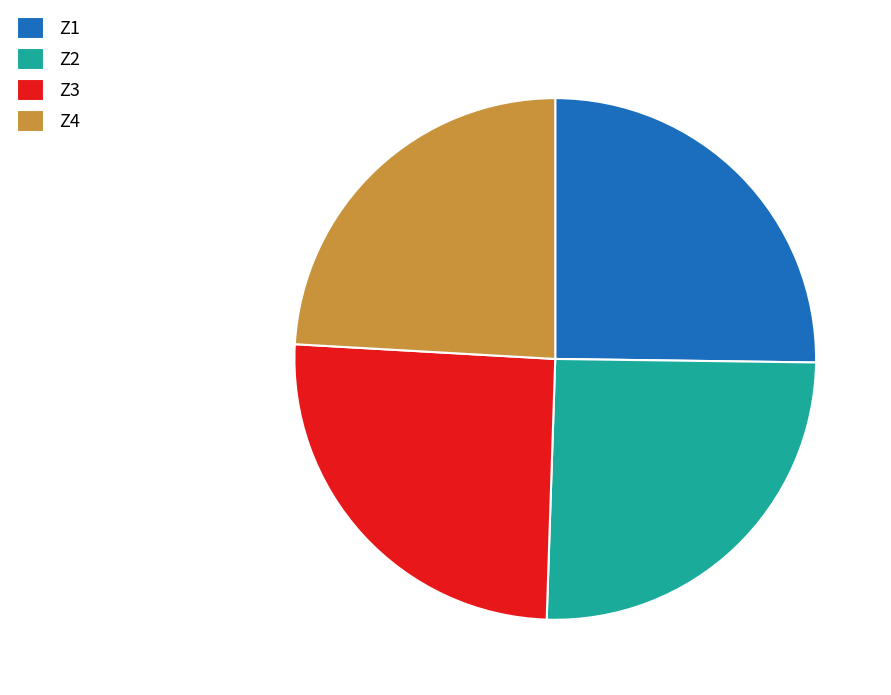

How many segments does this pie chart have?

4